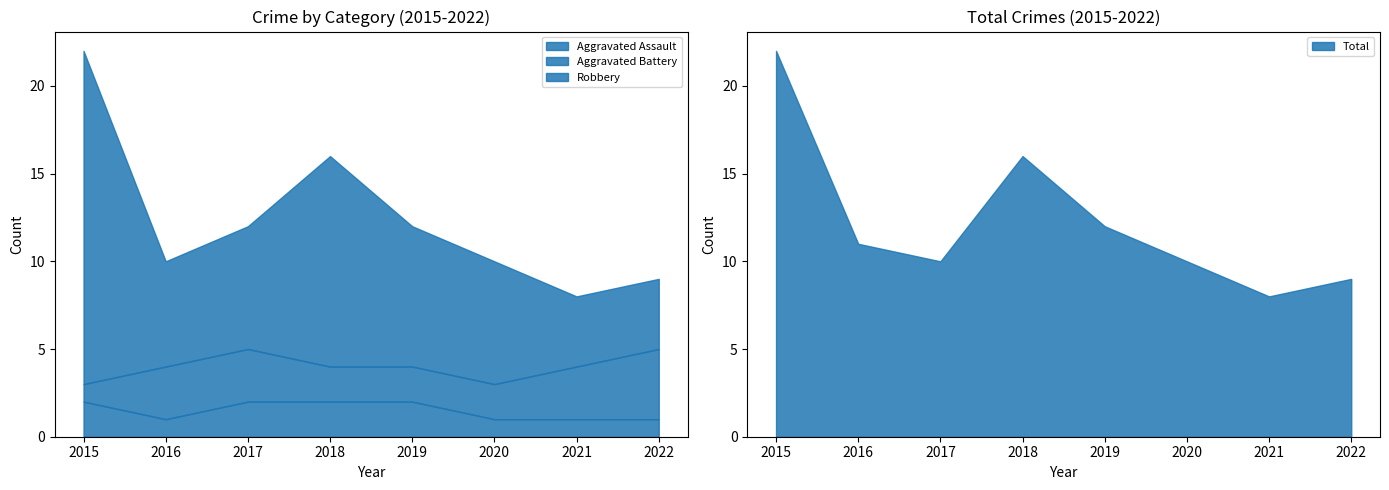

Which series has the largest range (max minus min)?

Robbery